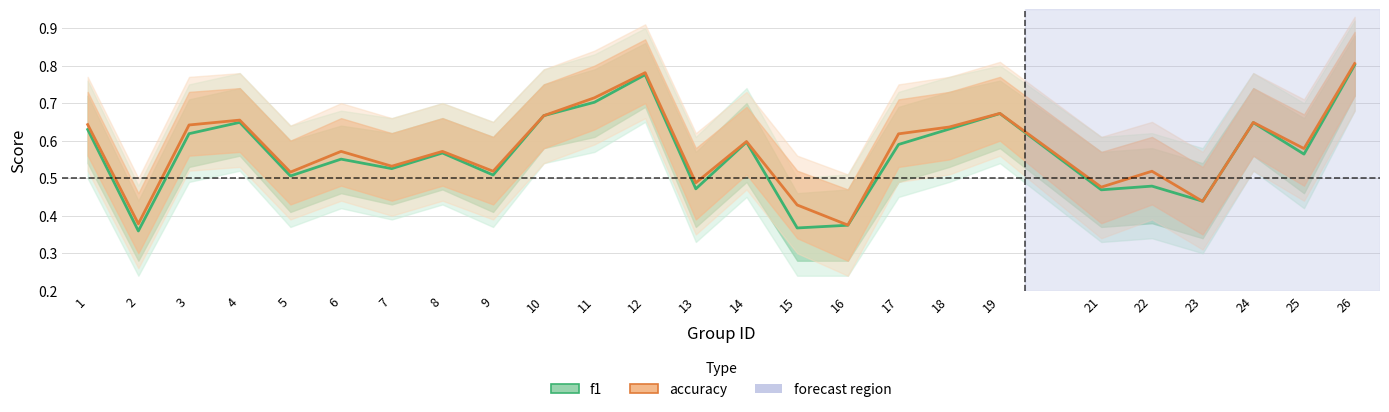

What is the highest value of the accuracy series?

0.8